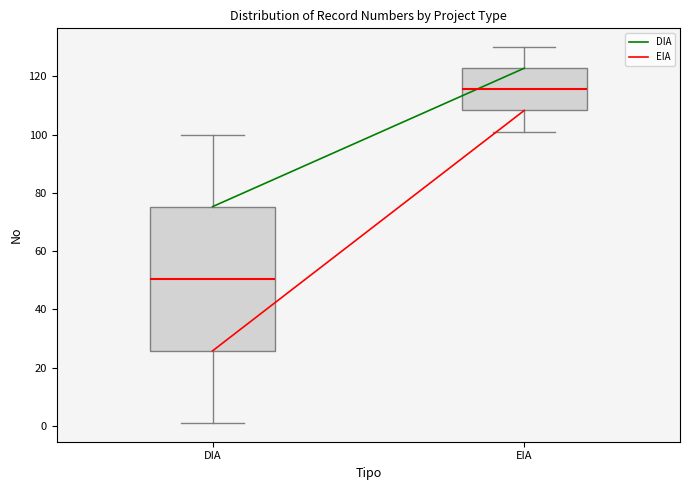

Comparing the boxes themselves (not the whiskers), which one is the tallest?

DIA